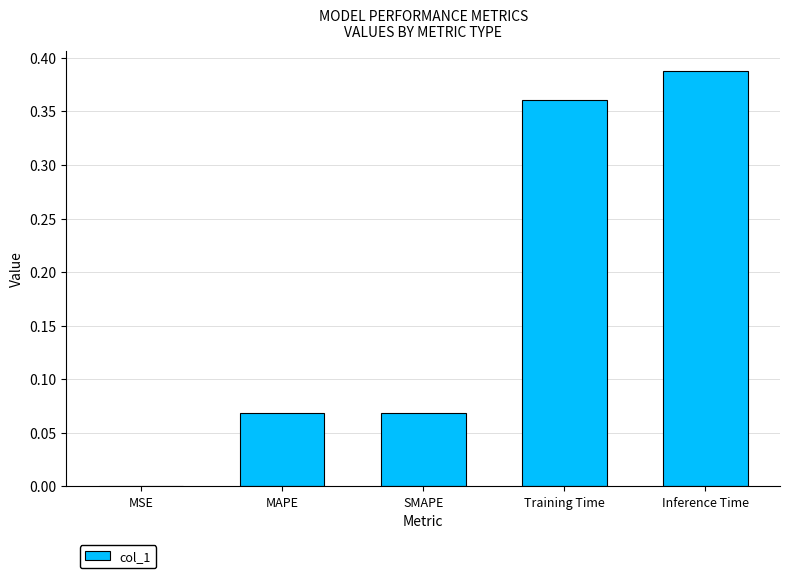

At which category does the chart reach its peak across all series?

Inference Time